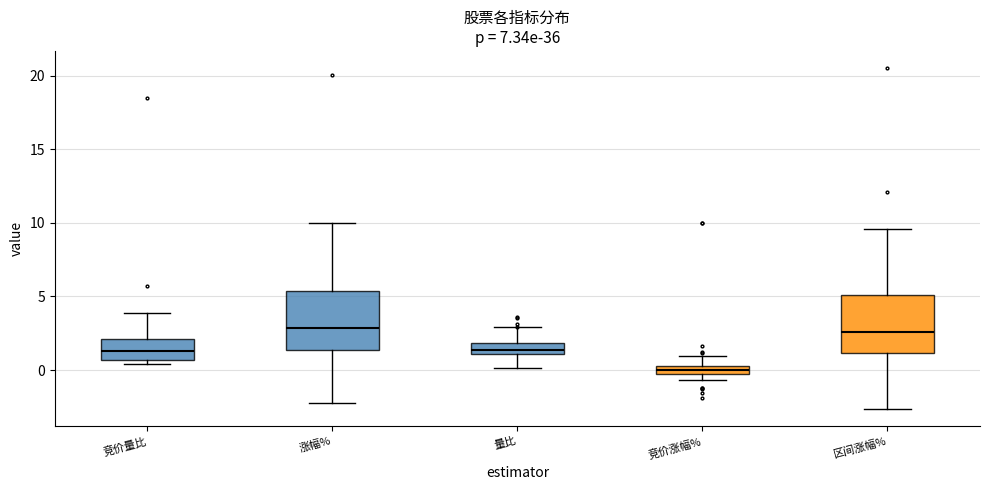

Where is the upper edge of the box for 竞价量比 on the y-axis? The values are not printed on the chart, so give them approximately, as read against the axis.

2.0